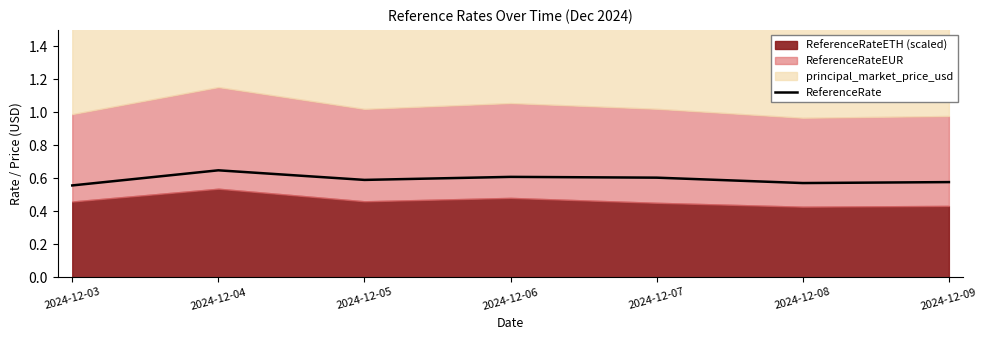

List the labels in order of value, smallest first.

2024-12-03, 2024-12-08, 2024-12-09, 2024-12-05, 2024-12-07, 2024-12-06, 2024-12-04